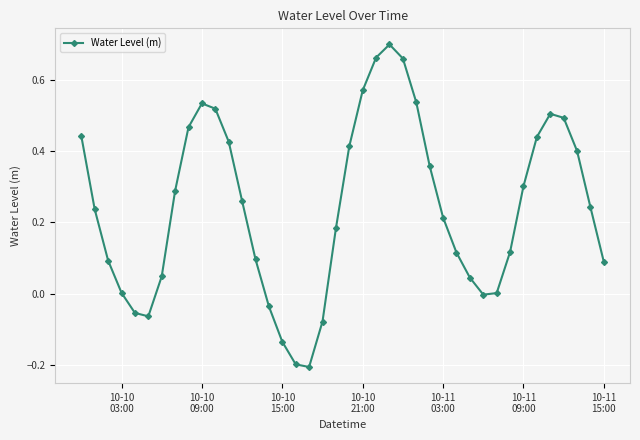

True or false: there are more than 2 points higher than both neighbors.

True